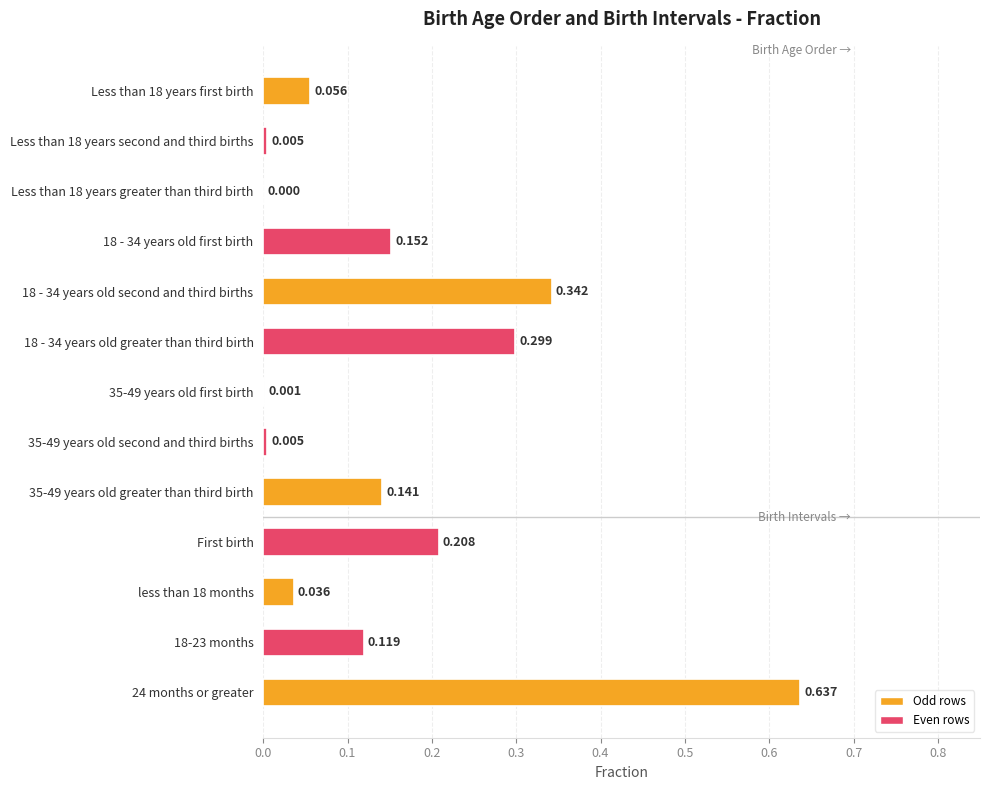

Between 18 - 34 years old first birth and First birth, which is larger?

First birth